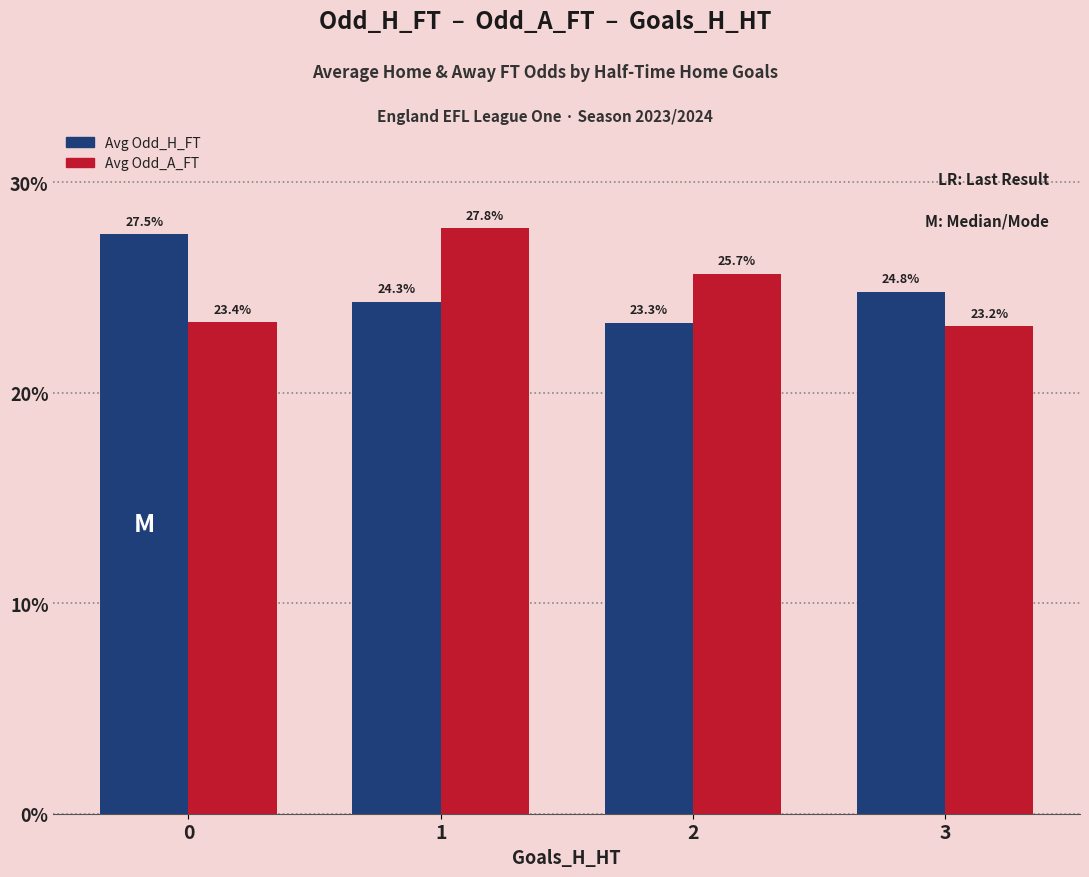

What is the difference between the highest and lowest values at 3?

1.6